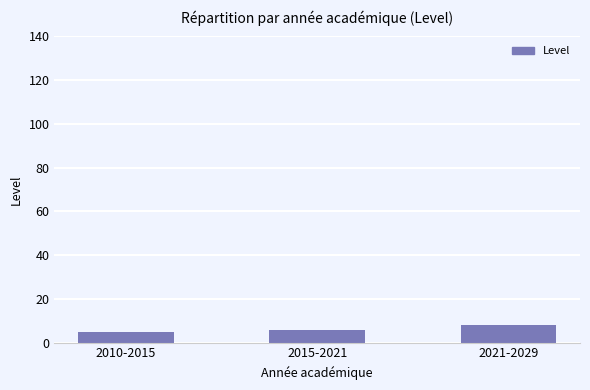

What is the label of the 3rd bar from the left?

2021-2029